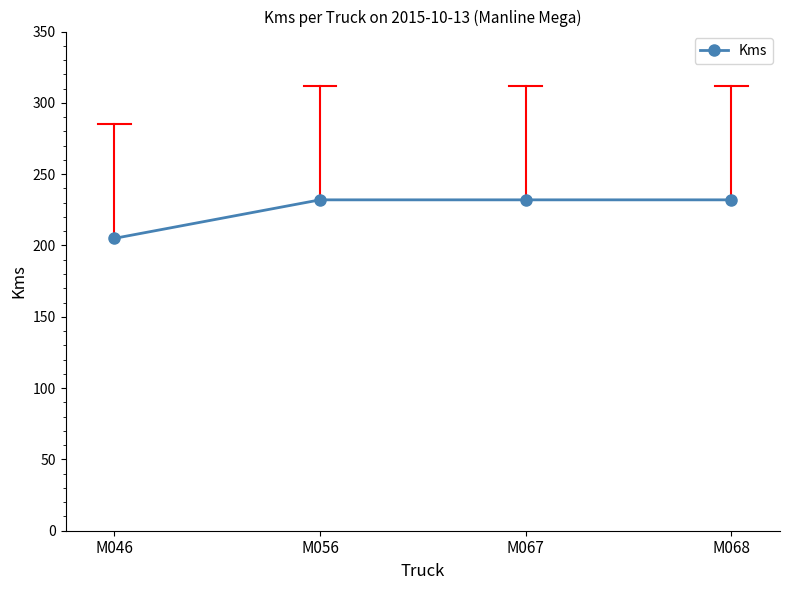

What is the minimum value shown in the chart?

205